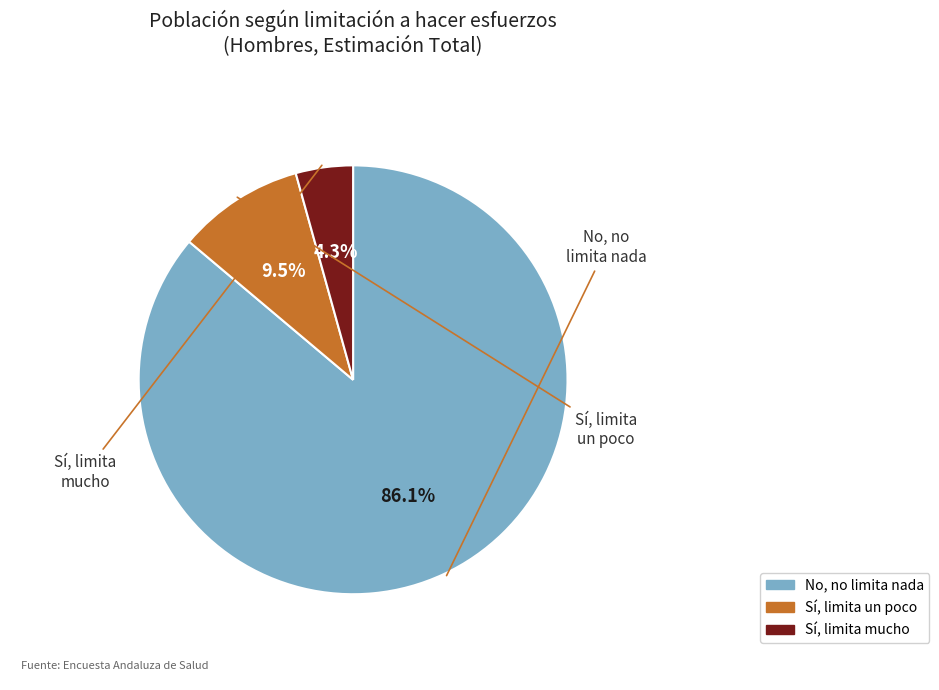

How many slices are in this pie chart?

3